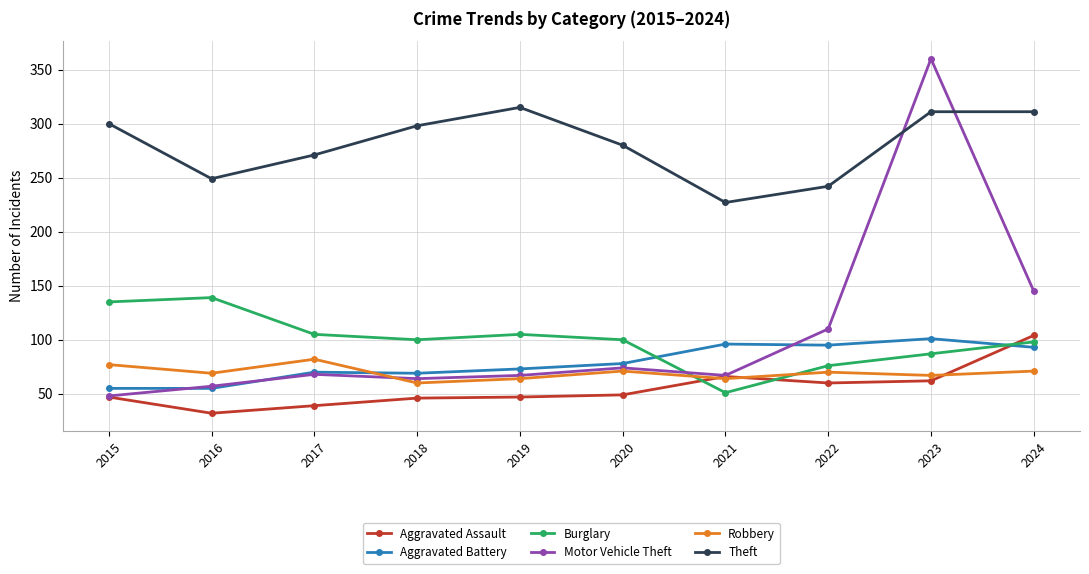

List the series in order of their peak value, highest first.

Motor Vehicle Theft, Theft, Burglary, Aggravated Assault, Aggravated Battery, Robbery